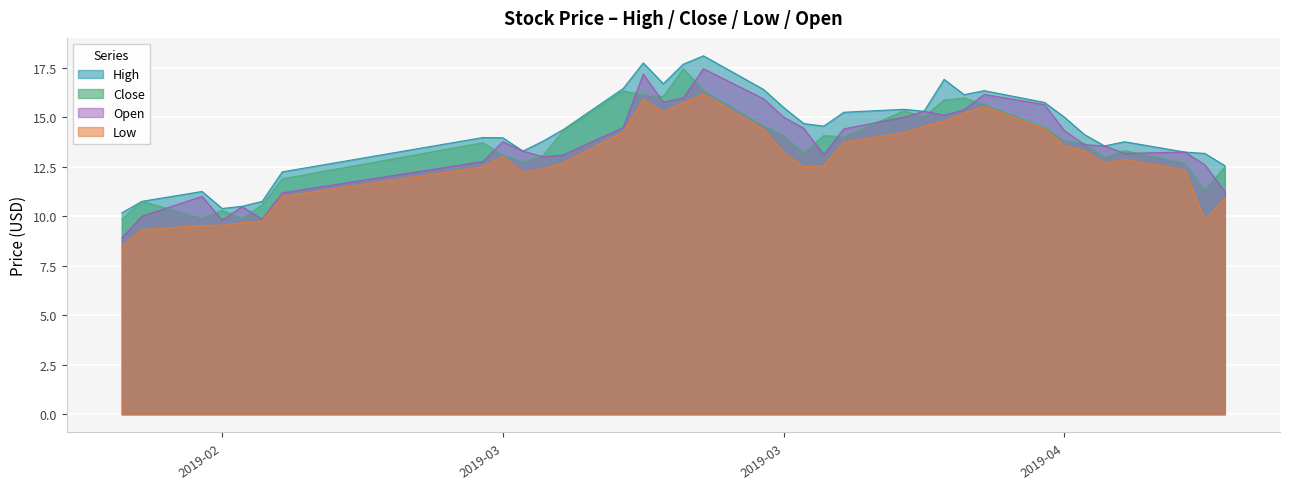

What is the sum of all Close values?

474.8